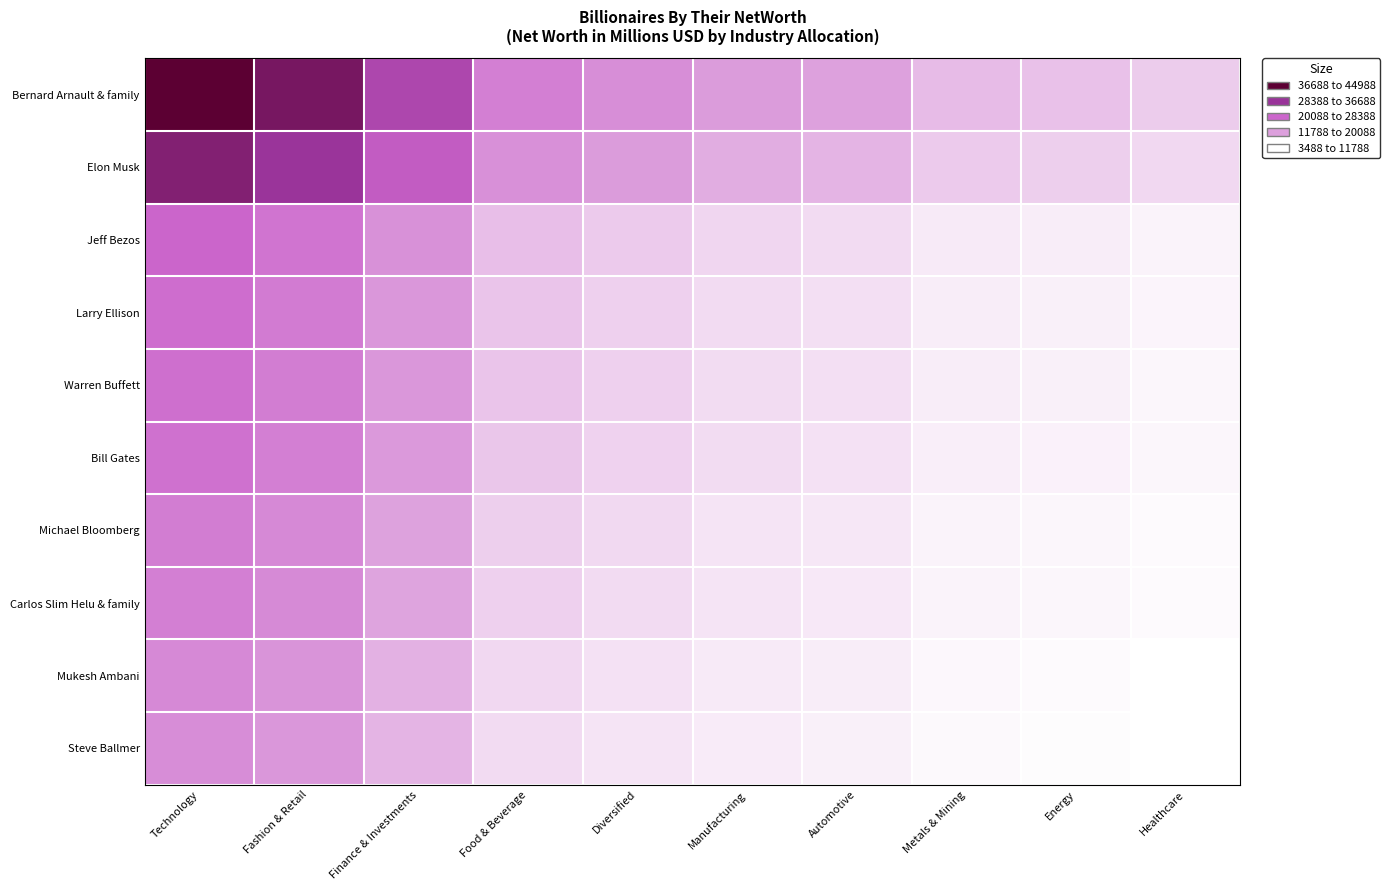

Between Fashion & Retail and Technology, which is larger?

Technology